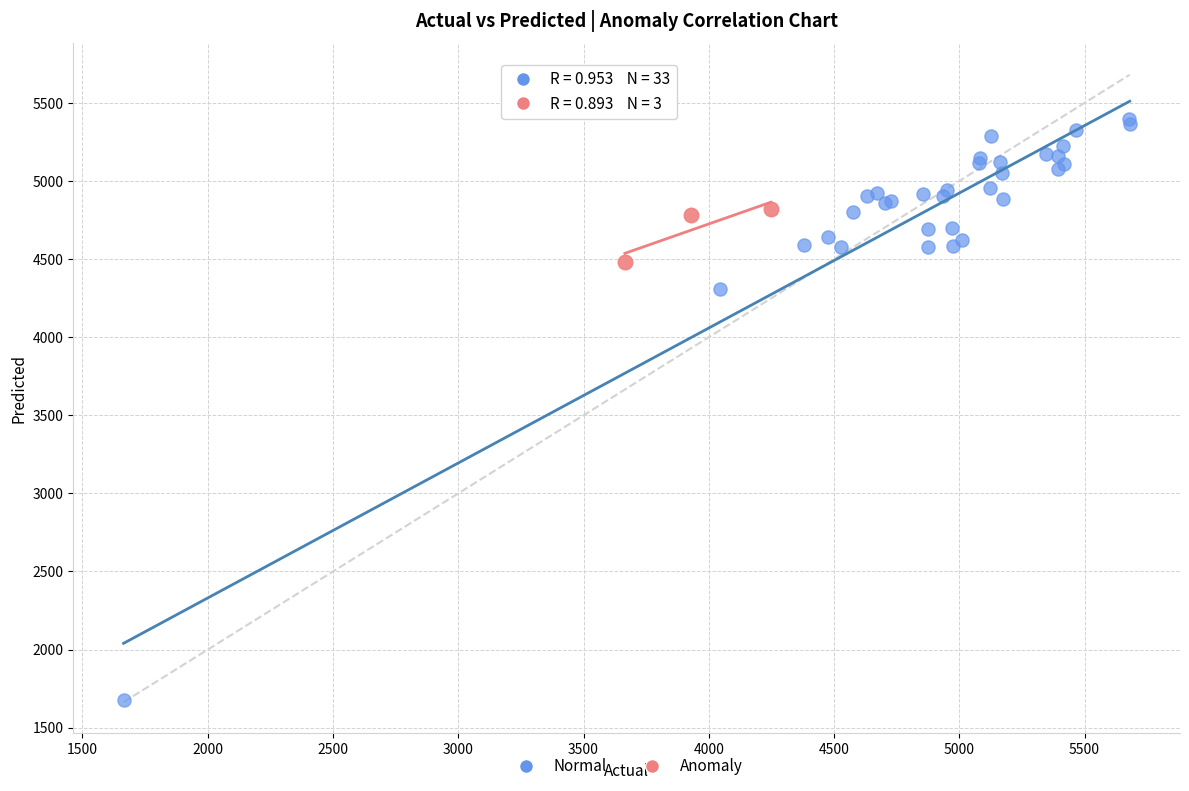

What are all the series names shown in the legend?

Normal, Anomaly